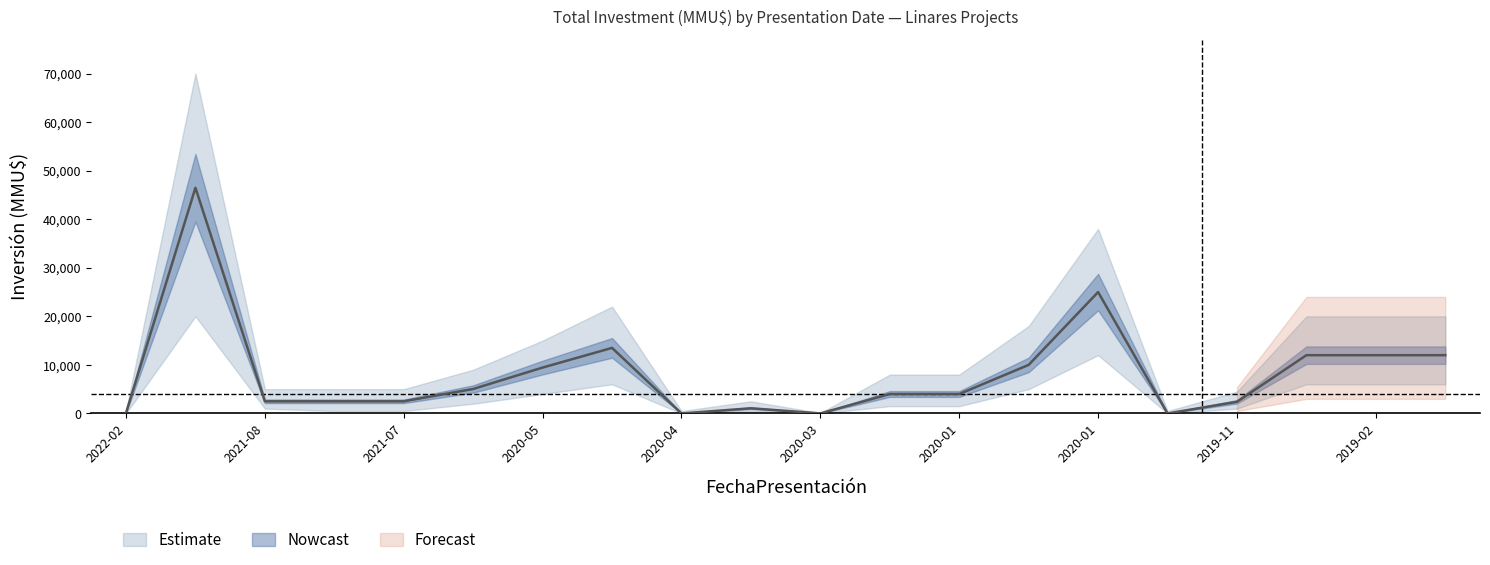

How many distinct data groups are displayed?

3